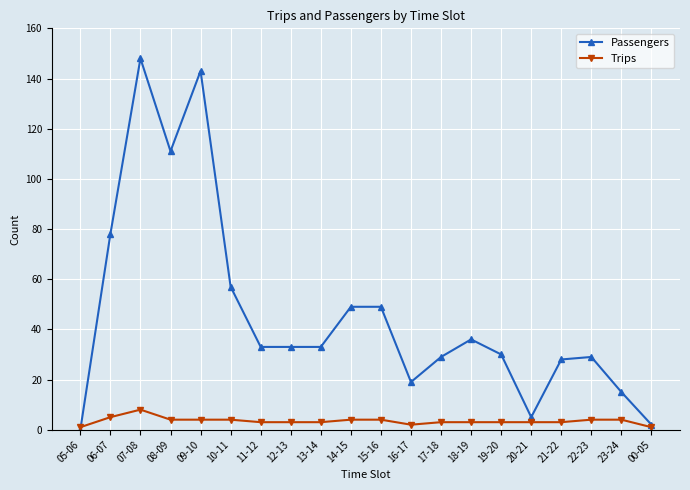

The Trips series shows 4 at 23-24. True or false?

True